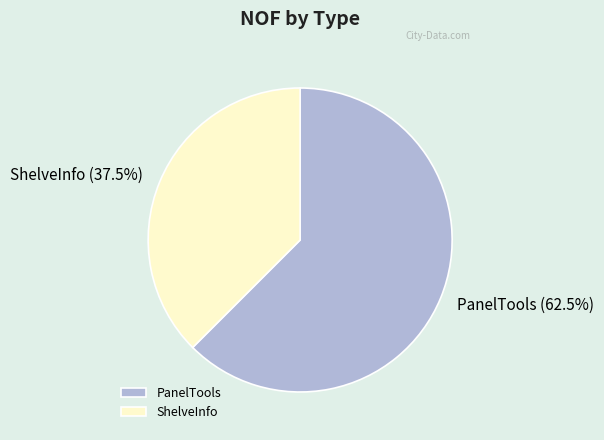

Between ShelveInfo and PanelTools, which is larger?

PanelTools